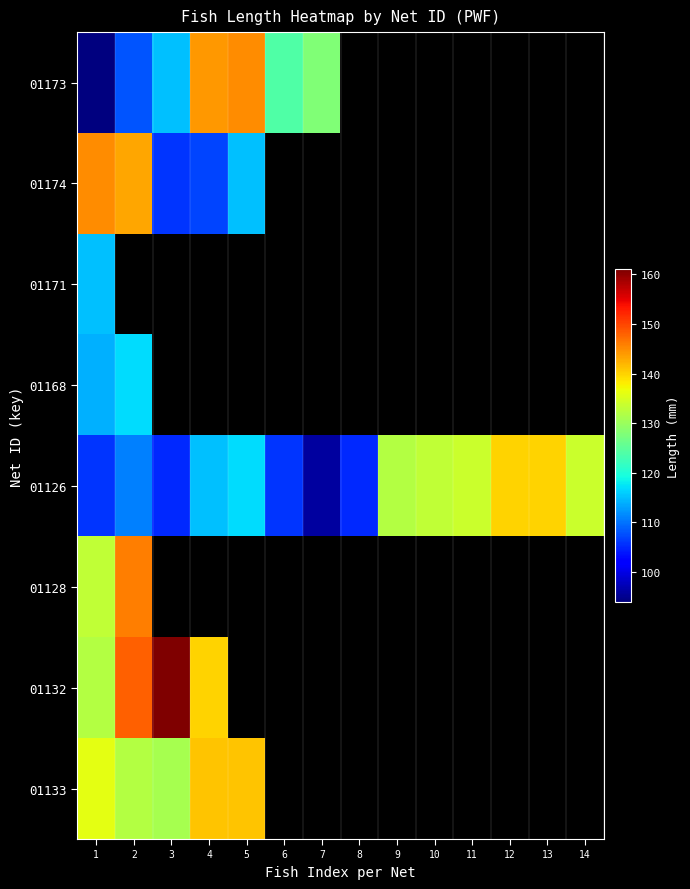

What is the maximum value shown in the chart?

161.0